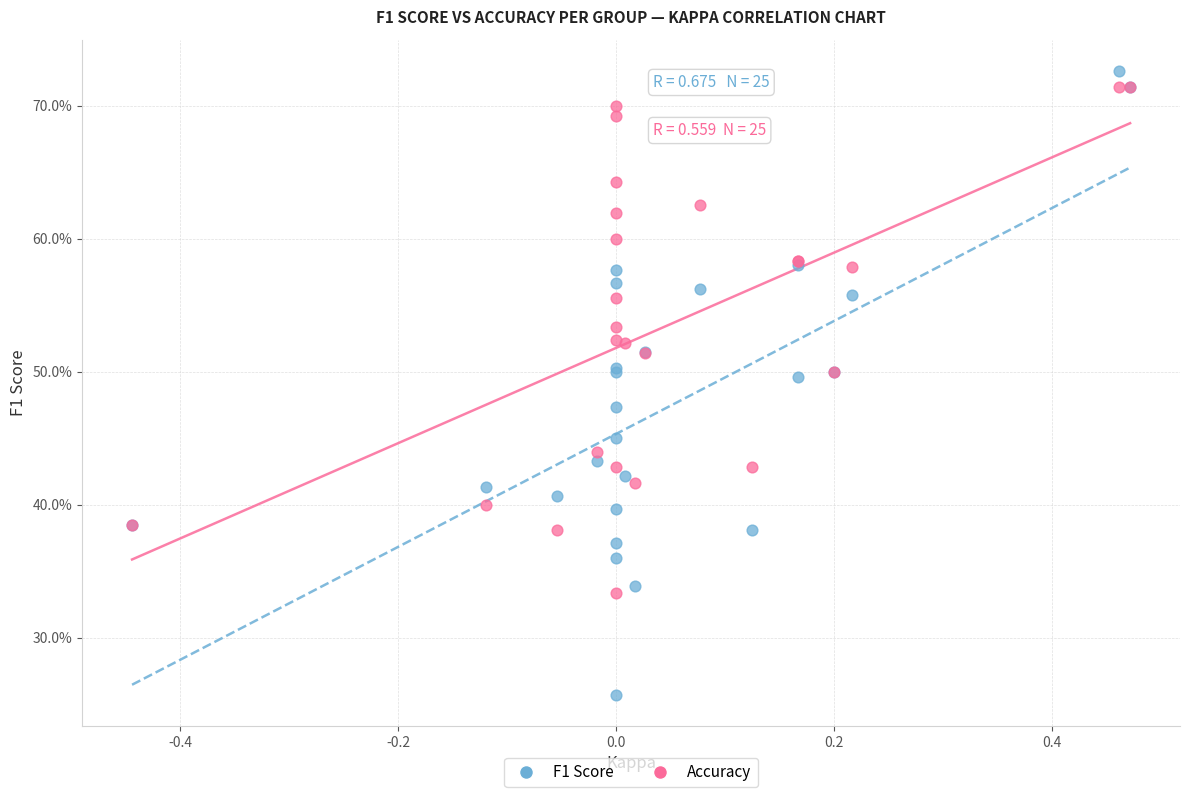

Which series has the widest spread of Y values?

F1 Score